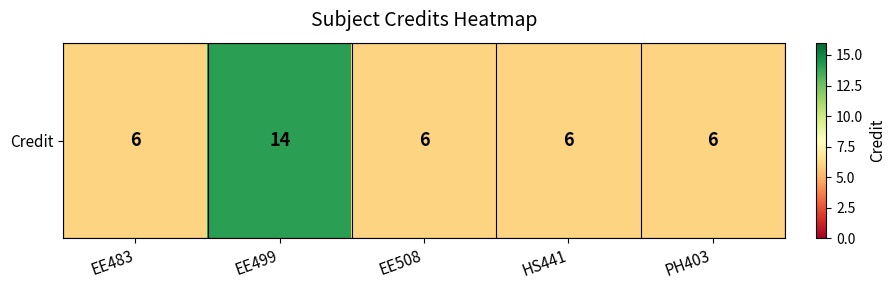

Reading left to right, list all the values displayed in this chart.

EE483=6	EE499=14	EE508=6	HS441=6	PH403=6